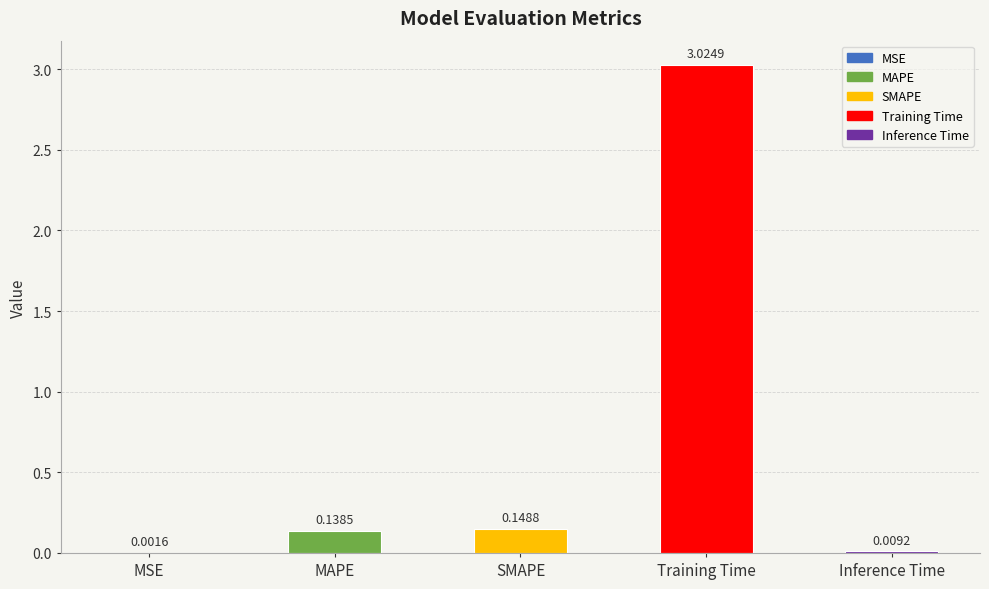

Between MAPE and SMAPE, which is larger?

SMAPE